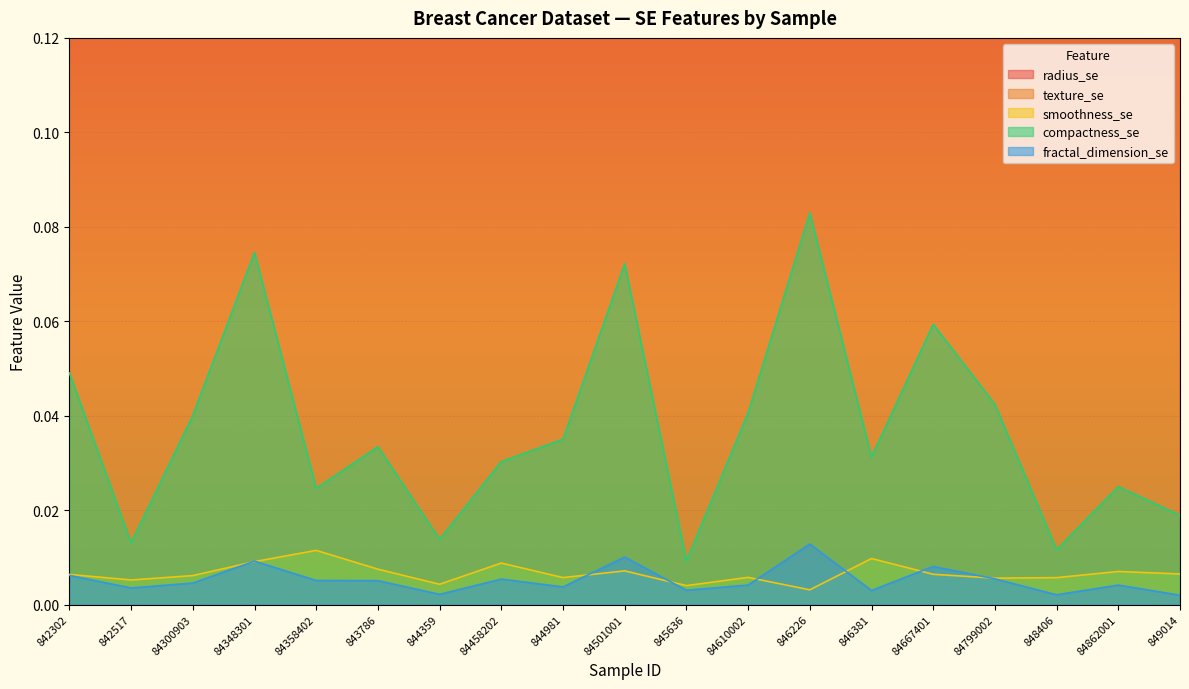

At which category does radius_se reach its first local valley?

842517